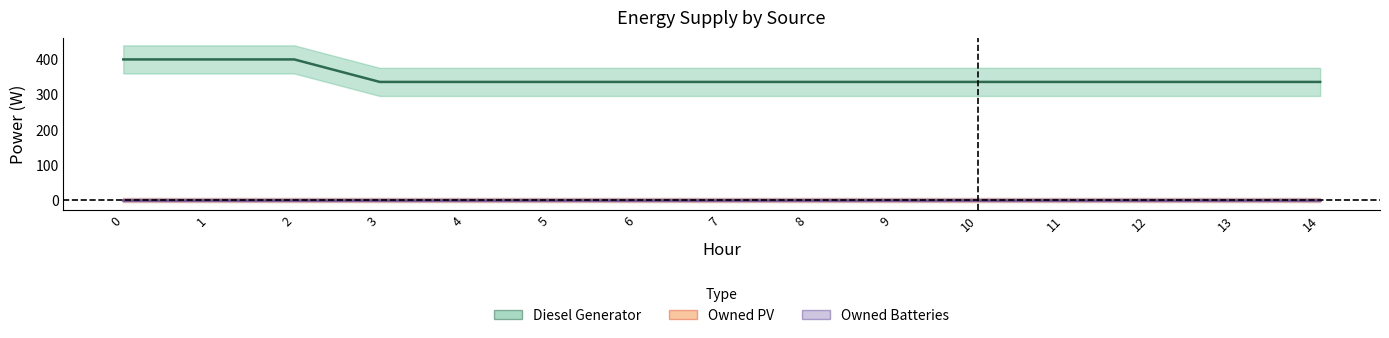

Reading right to left, extract all data points from this chart.

Diesel Generator: 14=336	13=336	12=336	11=336	10=336	9=336	8=336	7=336	6=336	5=336	4=336	3=336	2=400	1=400	0=400
Owned PV: 14=0	13=0	12=0	11=0	10=0	9=0	8=0	7=0	6=0	5=0	4=0	3=0	2=0	1=0	0=0
Owned Batteries: 14=0	13=0	12=0	11=0	10=0	9=0	8=0	7=0	6=0	5=0	4=0	3=0	2=0	1=0	0=0